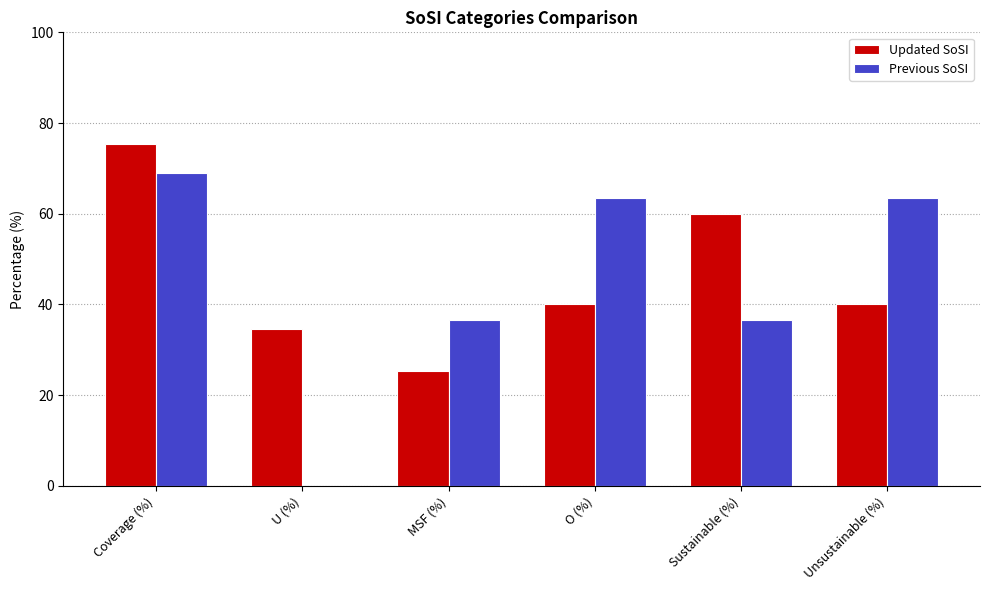

Is the value of Updated SoSI at O (%) greater than the value of Previous SoSI at Coverage (%)?

No